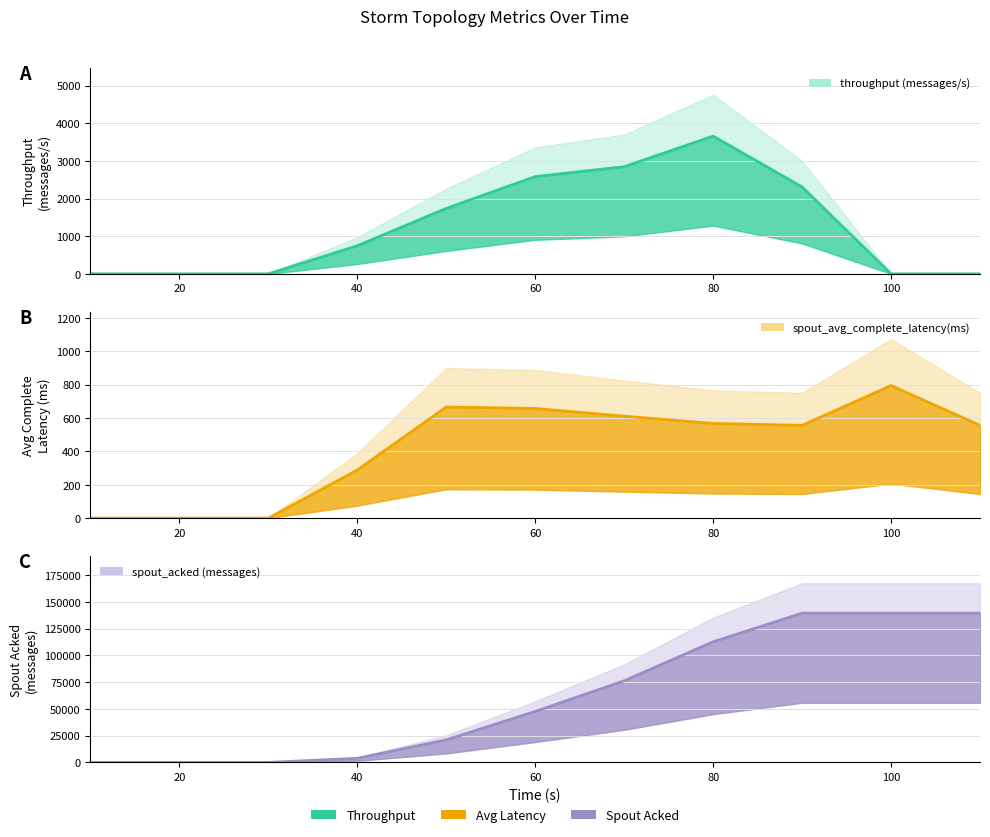

What is the difference between the maximum and minimum values in the spout_acked (messages) series?

139420.0